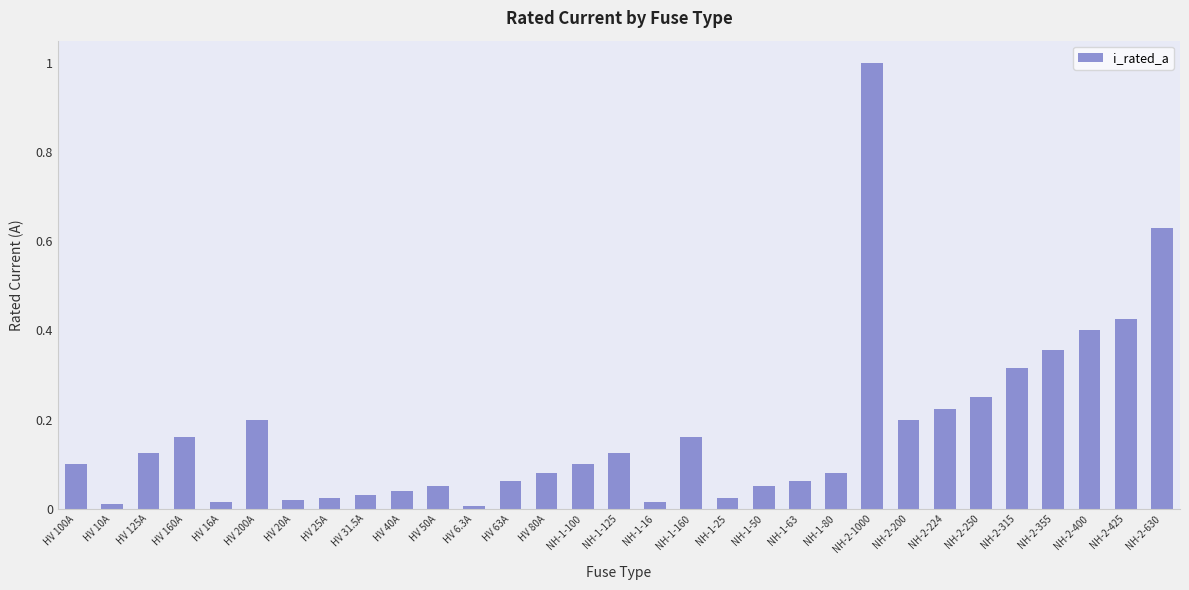

What position from the left is NH-2-425?

30